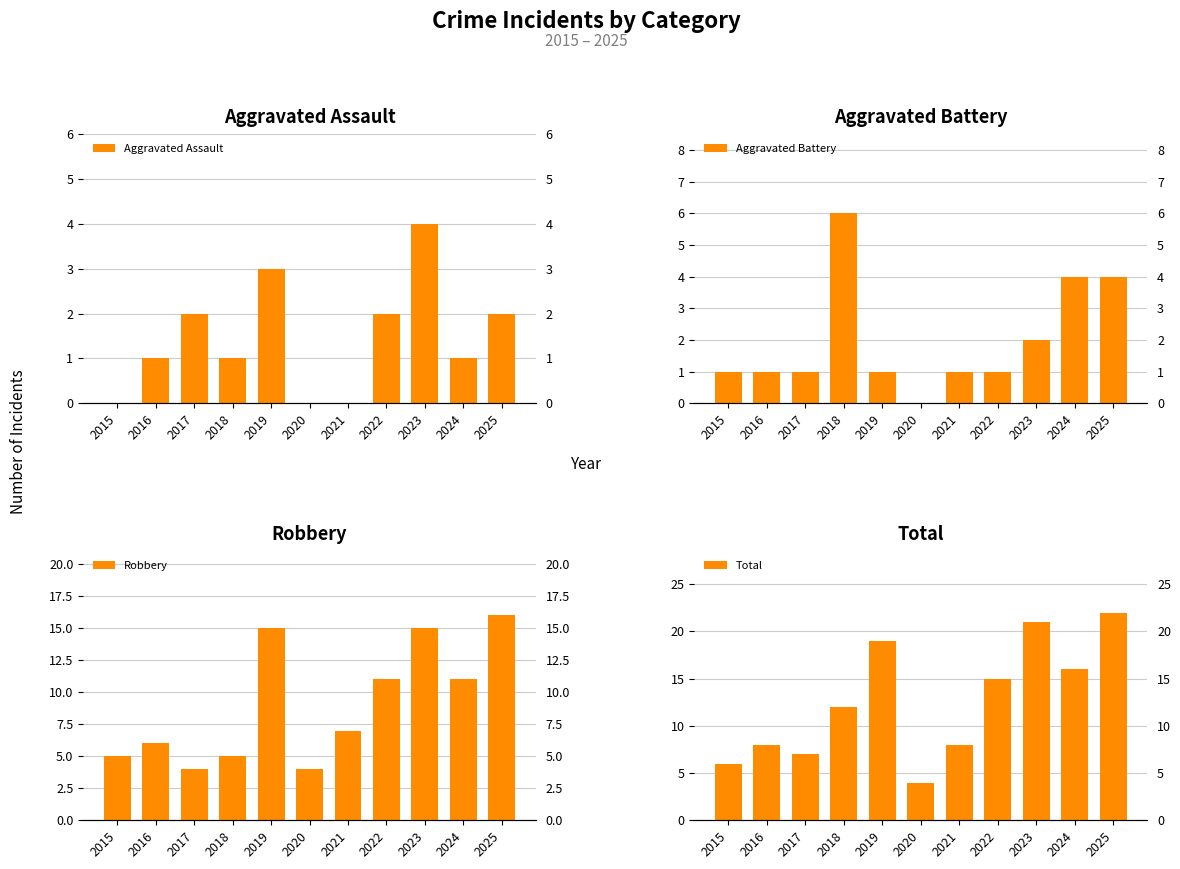

What is the average value of the Total series?

13